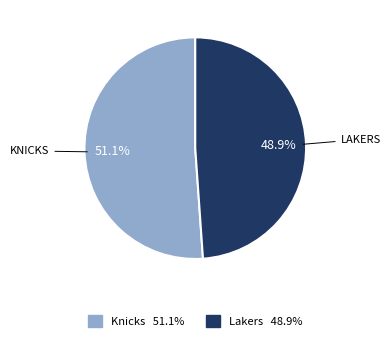

Count the number of slices in the pie.

2